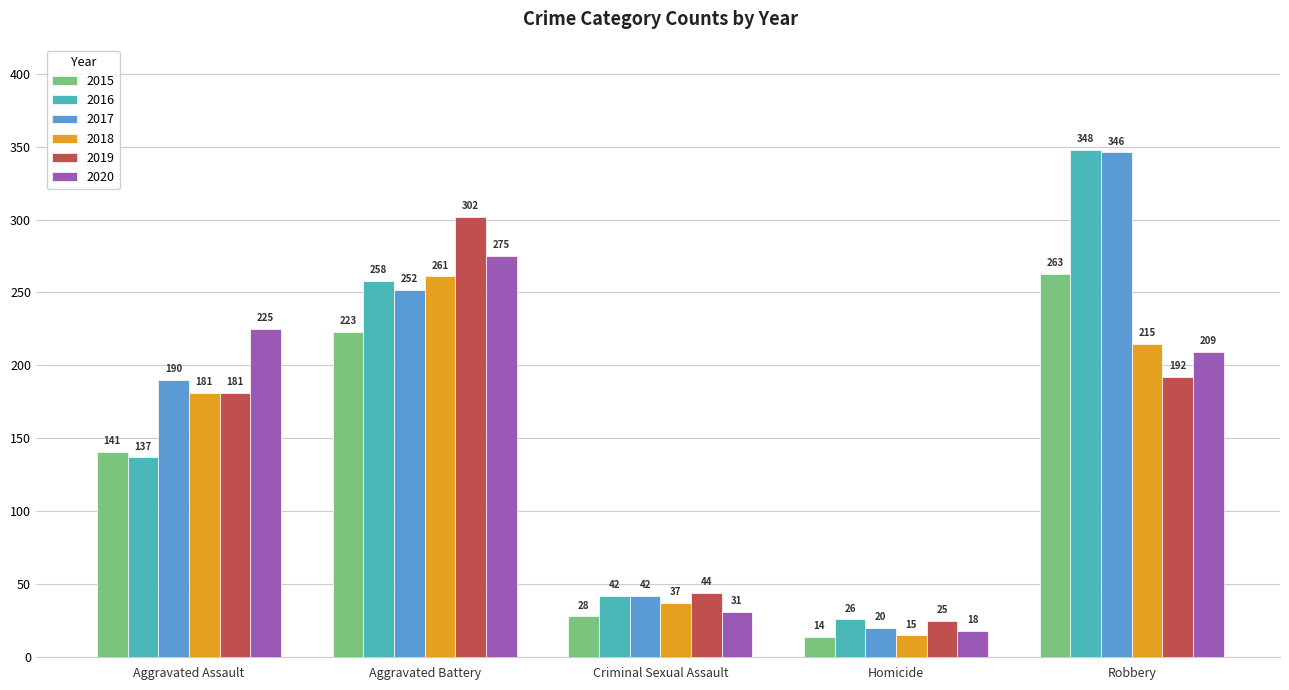

What is the label of the 4th bar from the right?

Aggravated Battery